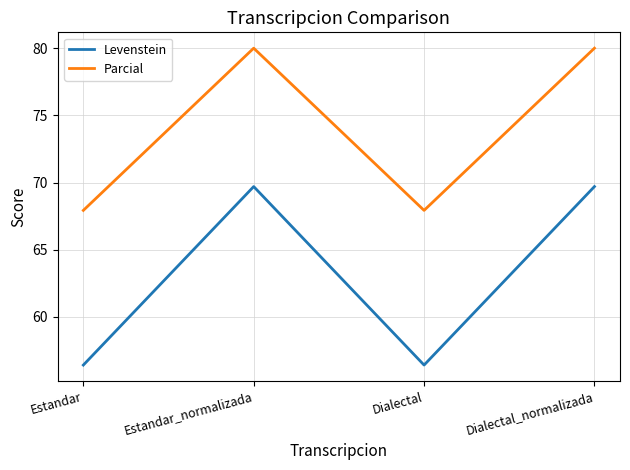

What is the difference between the maximum and second lowest values in the Parcial series?

12.1